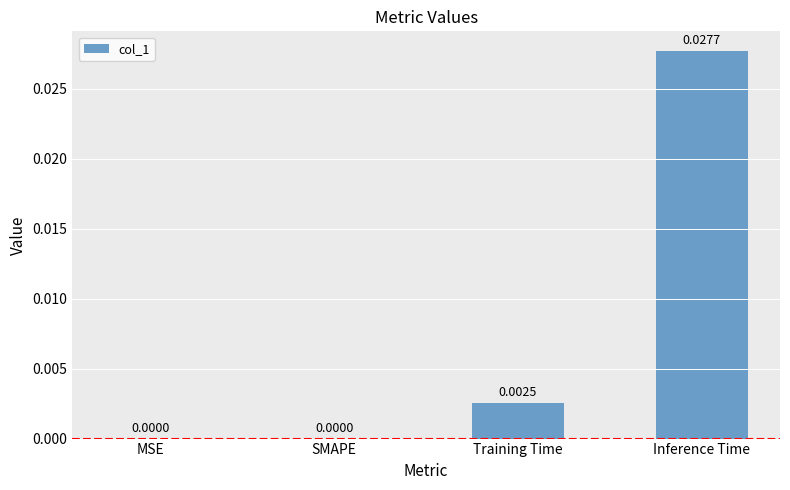

Which category has the highest value across all series?

Inference Time